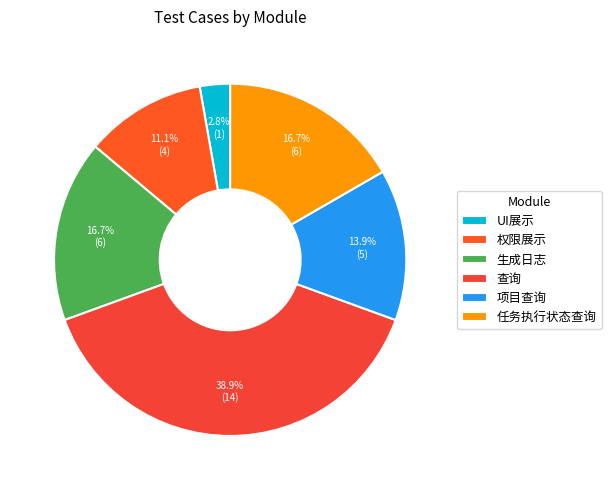

Which slice is the largest?

查询